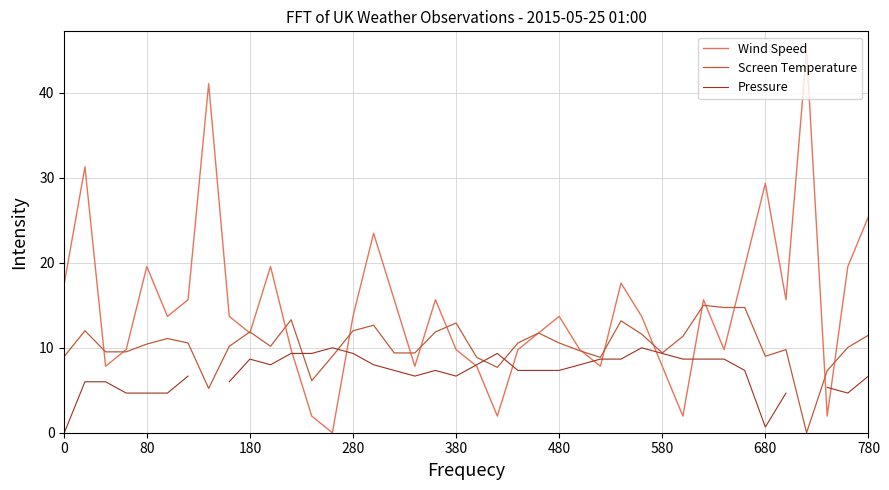

The Pressure series shows 15.1 at 21. True or false?

False